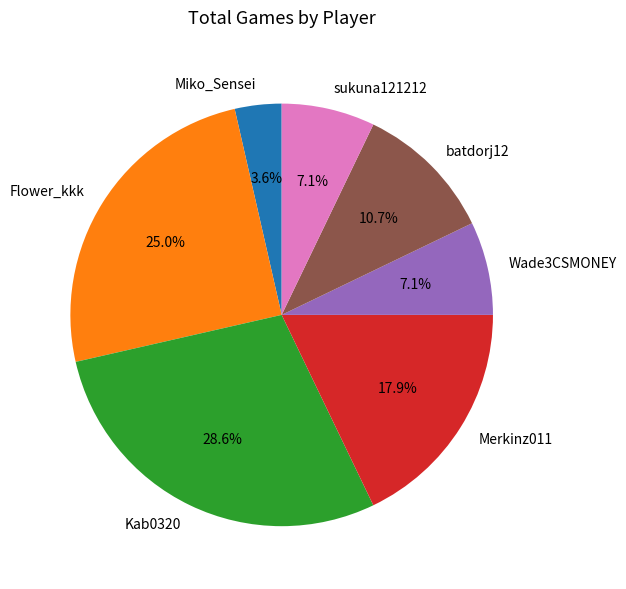

Combined, do Miko_Sensei and Merkinz011 account for over 50%?

No